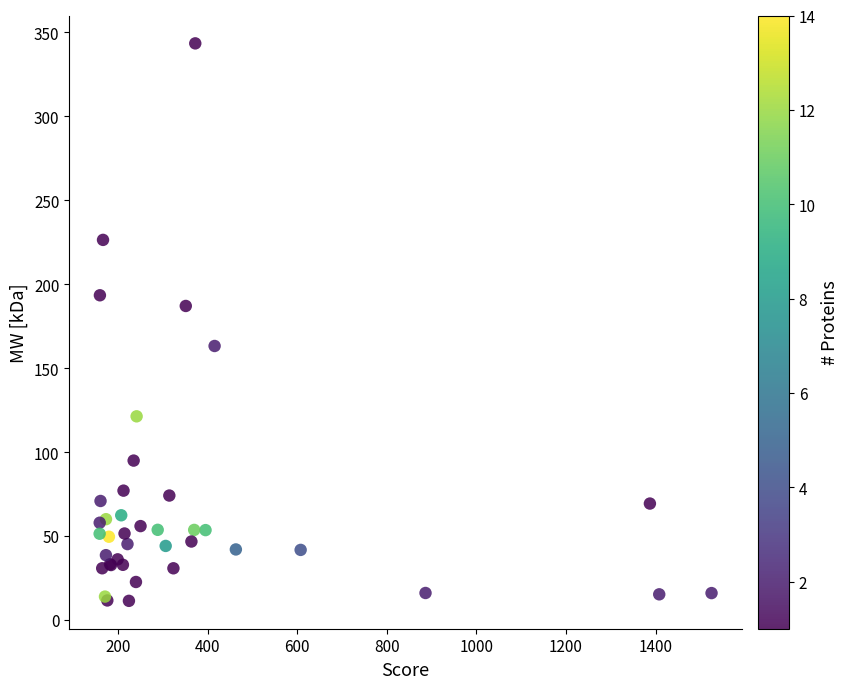

What Y value in the scatter plot is closest to 177?

187.0